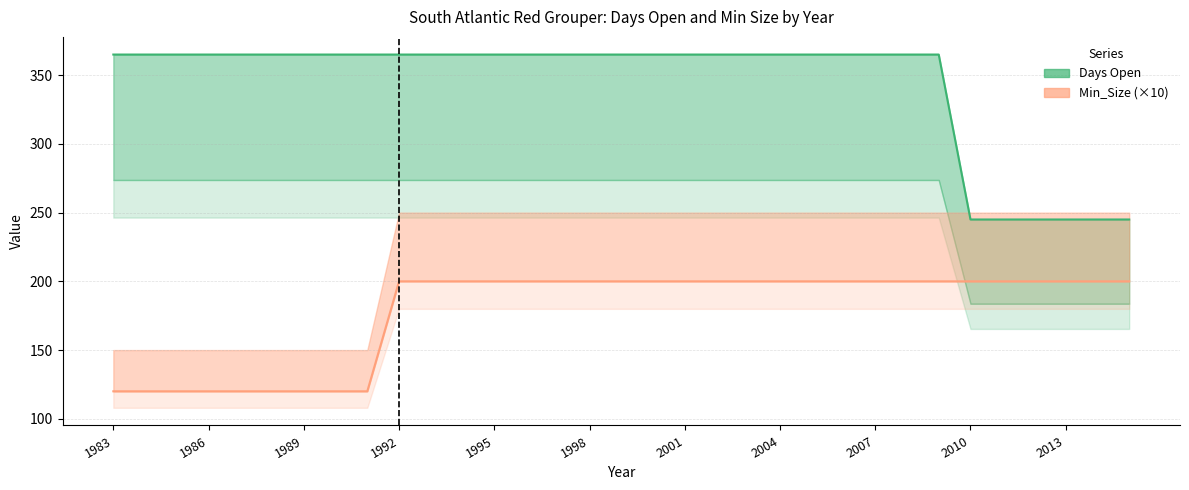

At which category is the sum across all series the highest?

1992